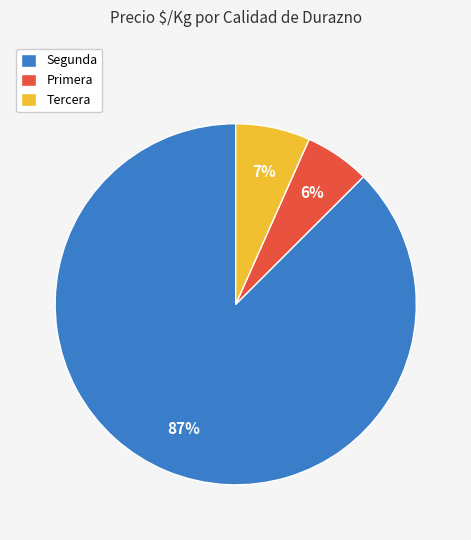

The Tercera slice represents 7% of the pie. True or false?

True